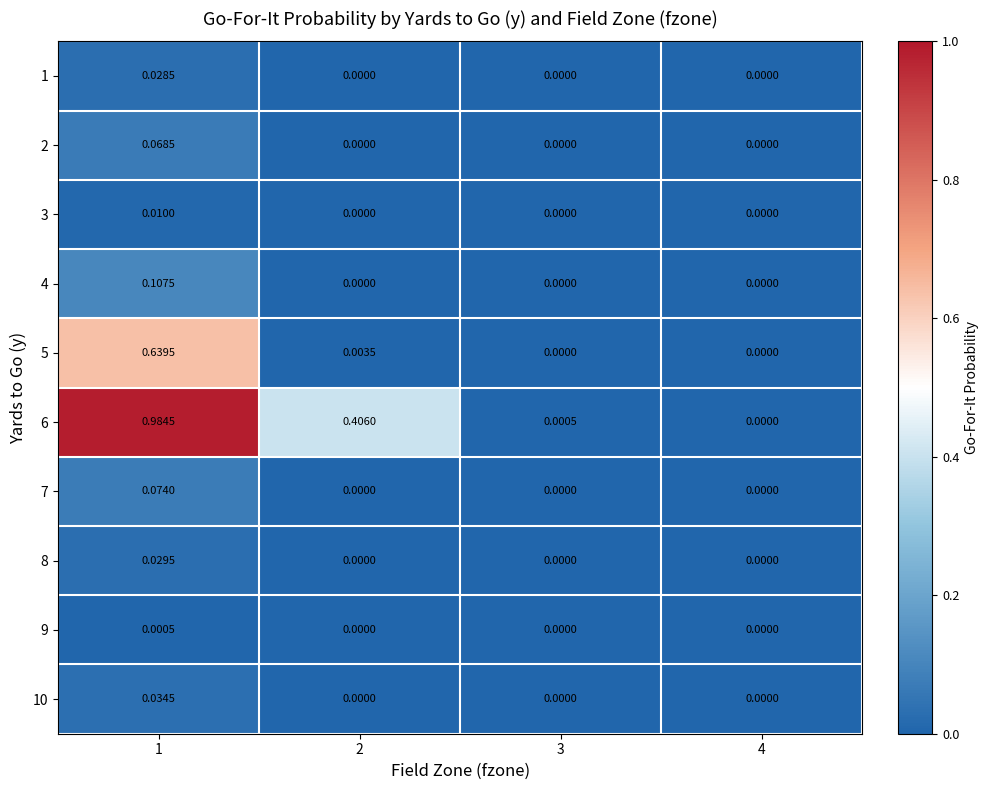

What is the total value across all series at 1?

2.0